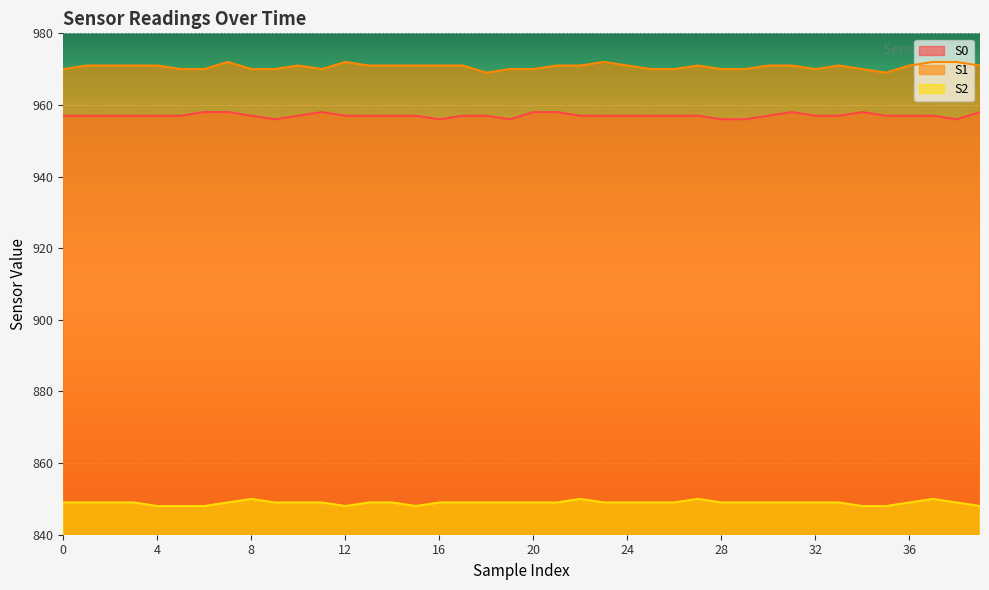

What is the sum of all S2 values?

33956